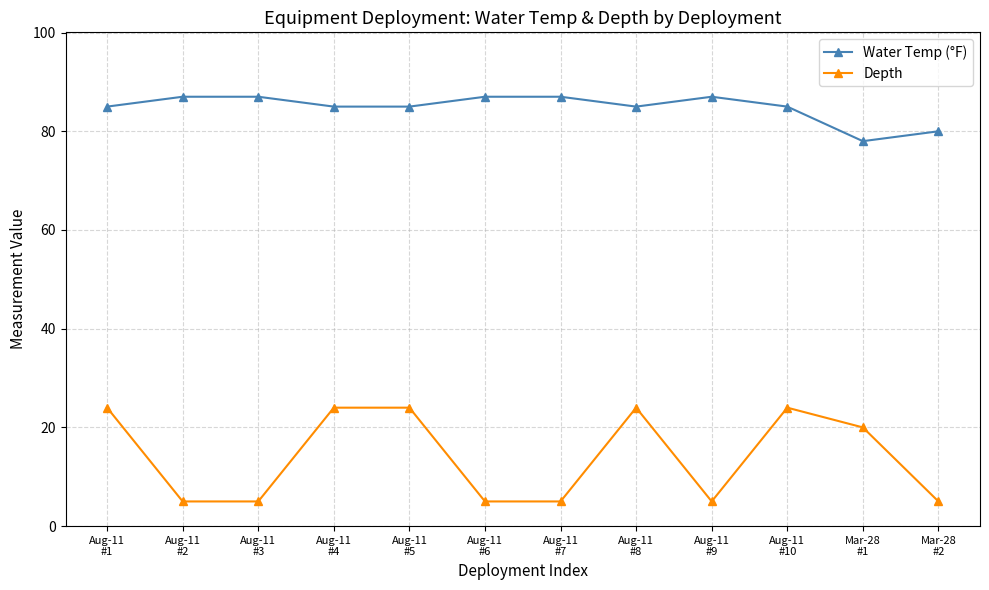

How many lines are shown in the chart?

2